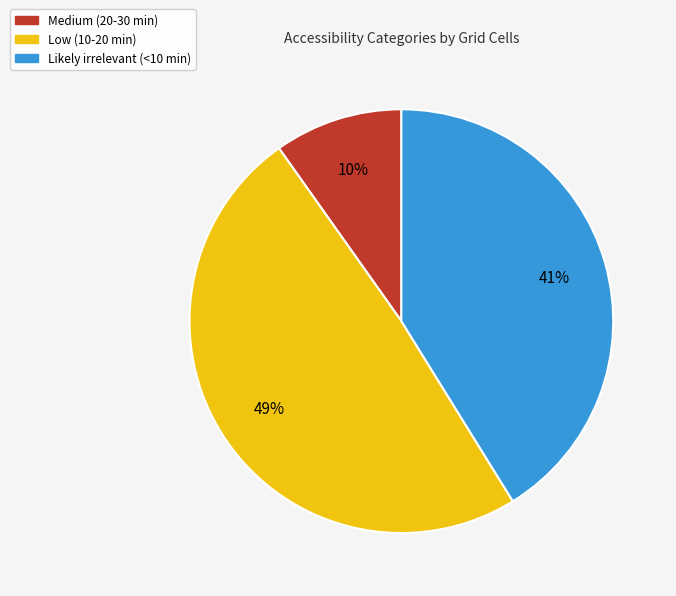

Count the number of slices in the pie.

3